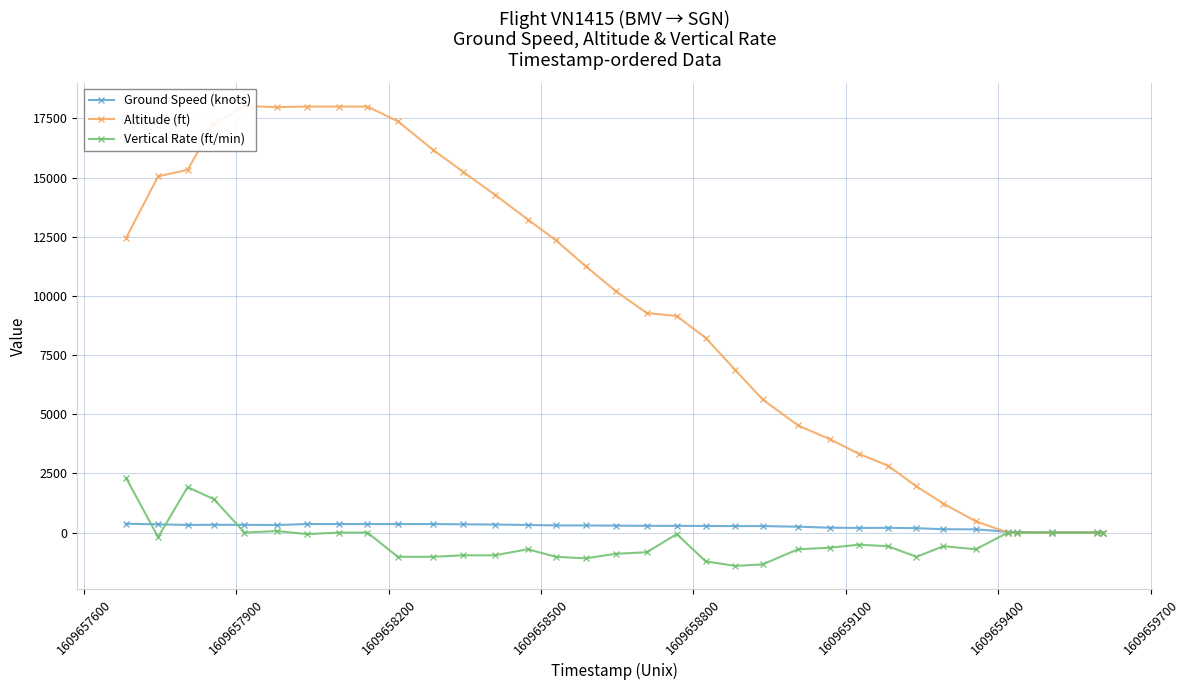

Does the chart have visible grid lines?

Yes